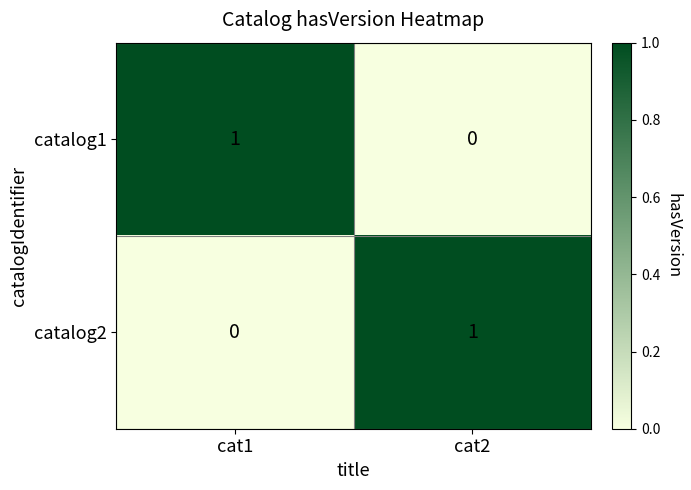

True or false: catalog1 has a value of 1 at cat1.

True